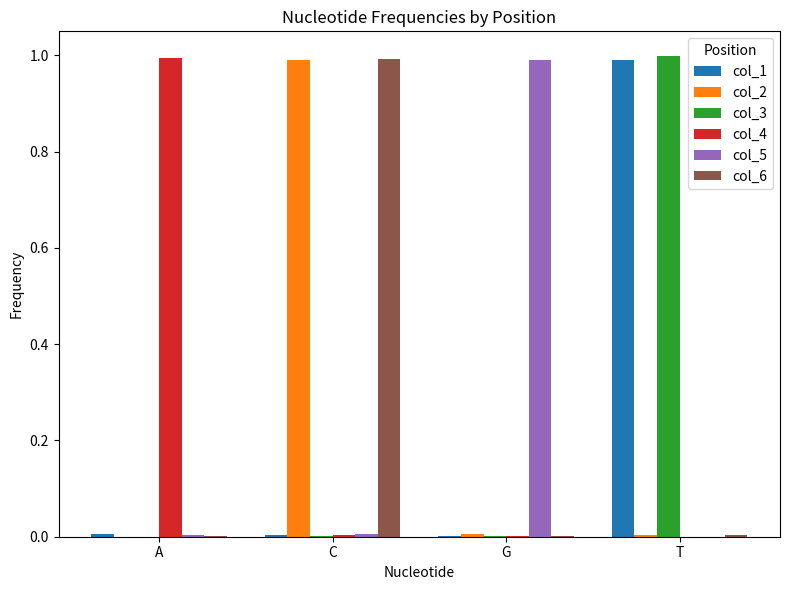

What is the difference between the col_5 values at G and T?

1.0